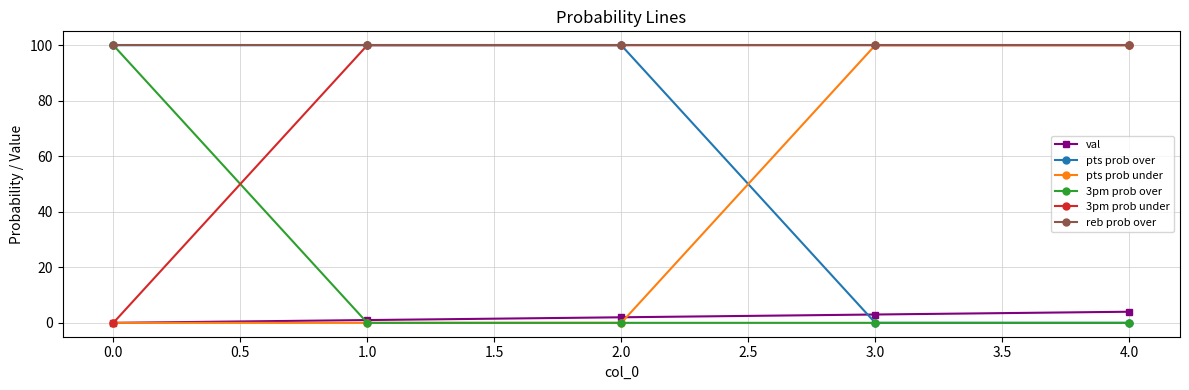

Which series has the largest total across all categories?

reb prob over